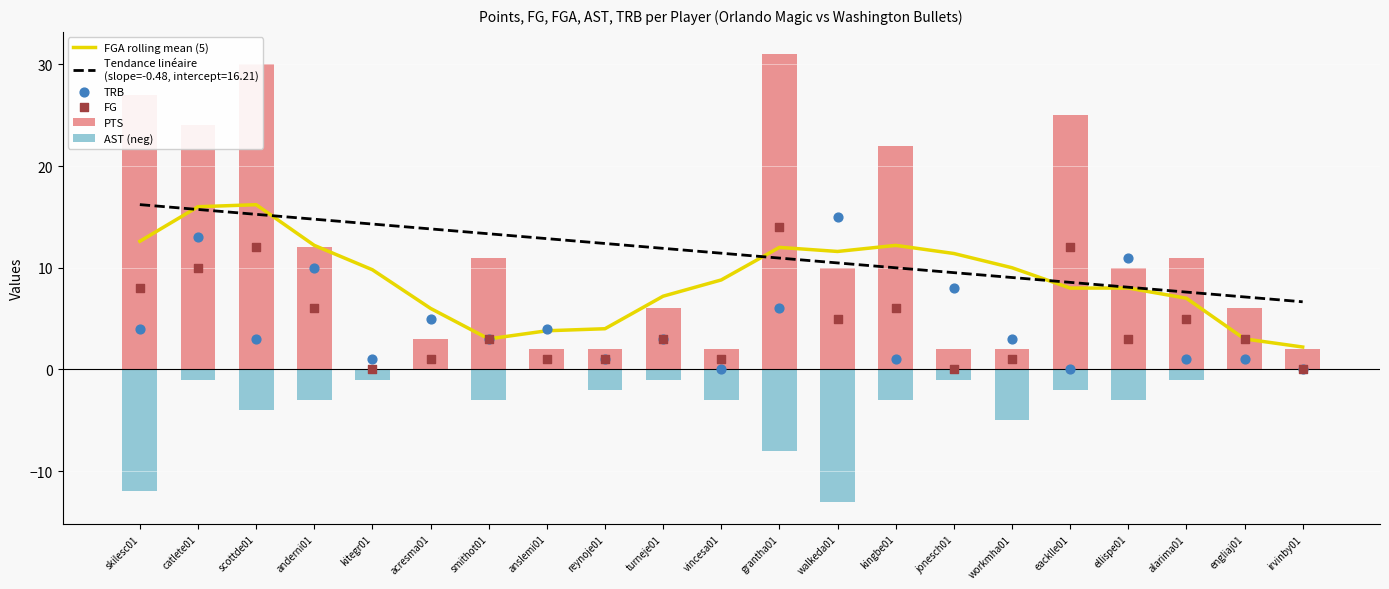

At how many categories does at least one series exceed 20?

6